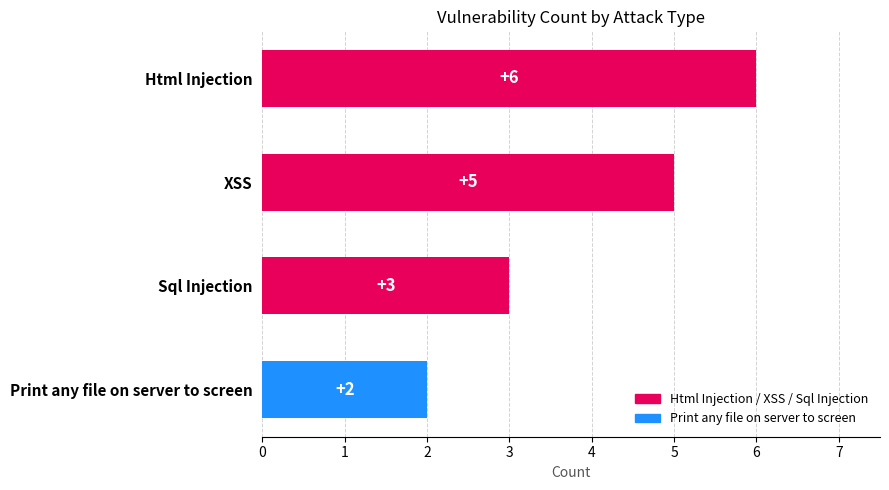

What is the value of the 1st bar from the top?

6